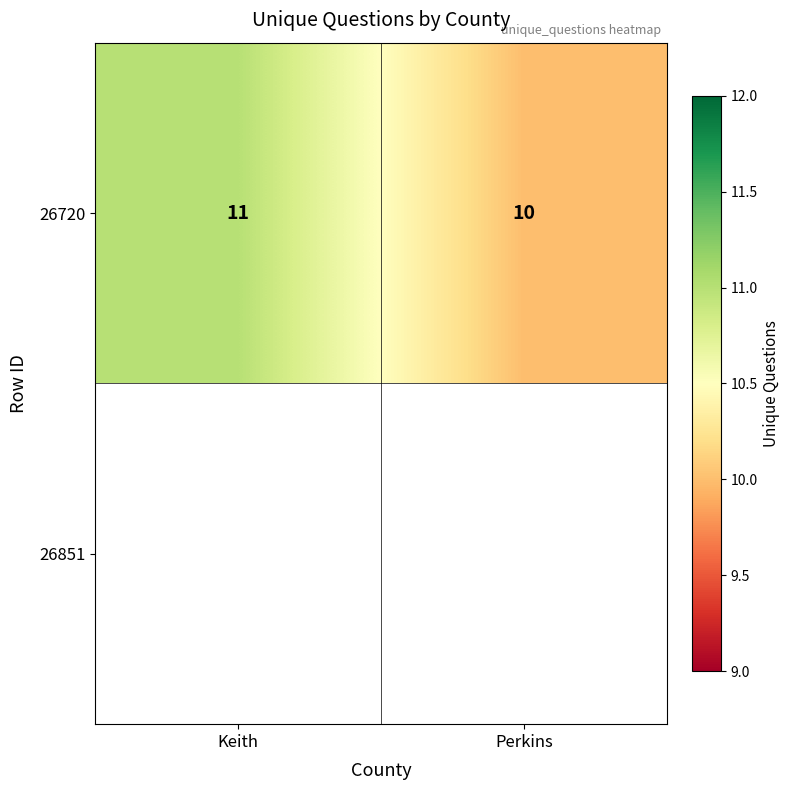

At which label is the value closest to 10?

Perkins